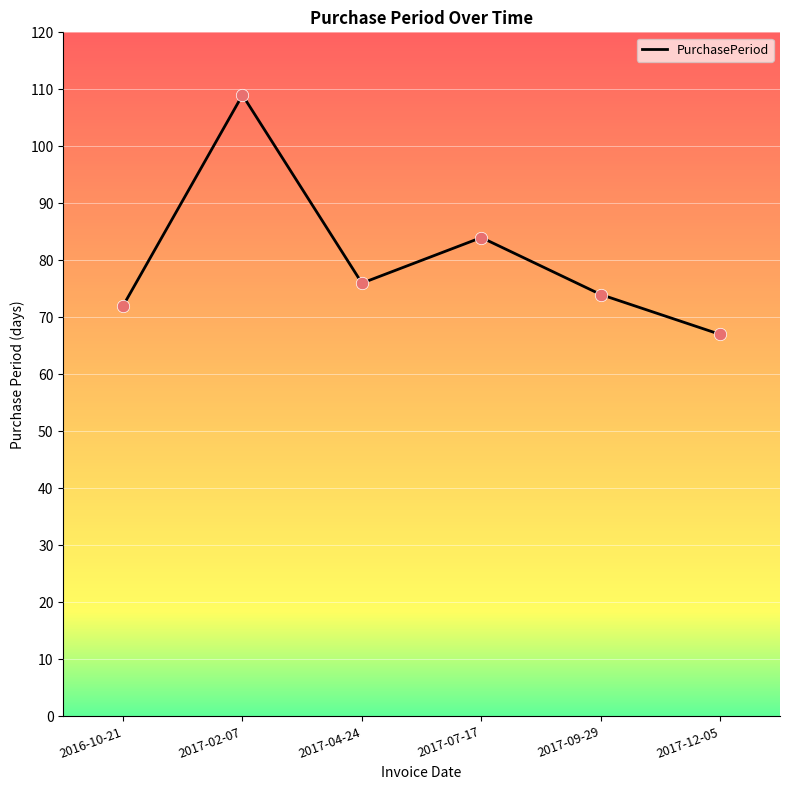

What is the change in value from 2016-10-21 to 2017-09-29?

+2